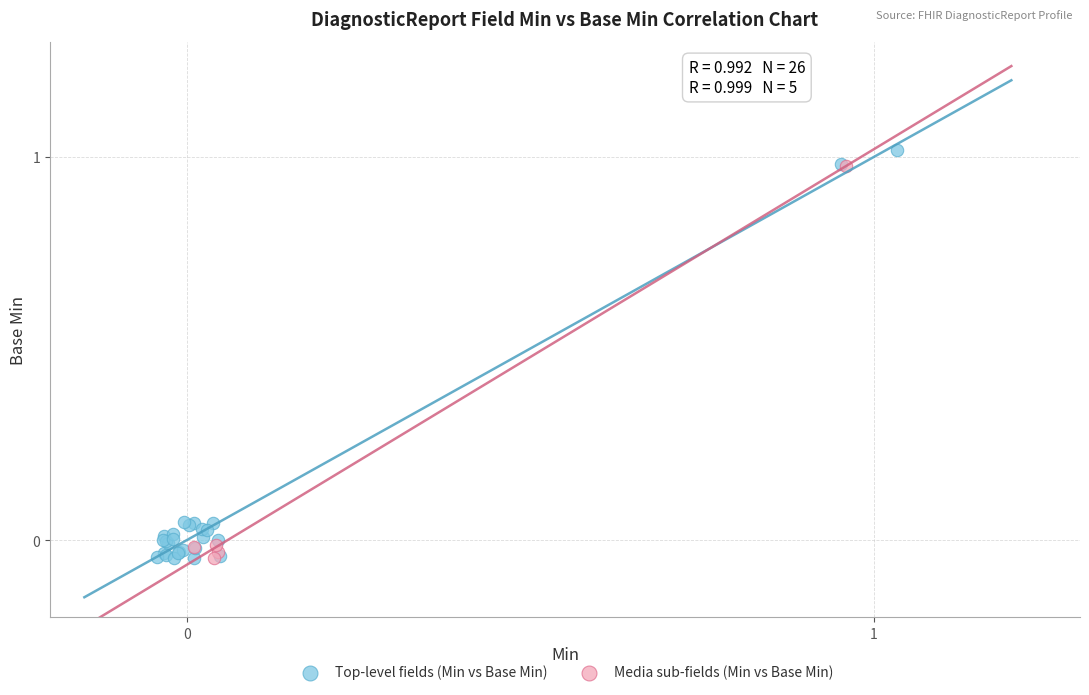

Which series has the largest Y range (max minus min)?

Top-level fields (Min vs Base Min)